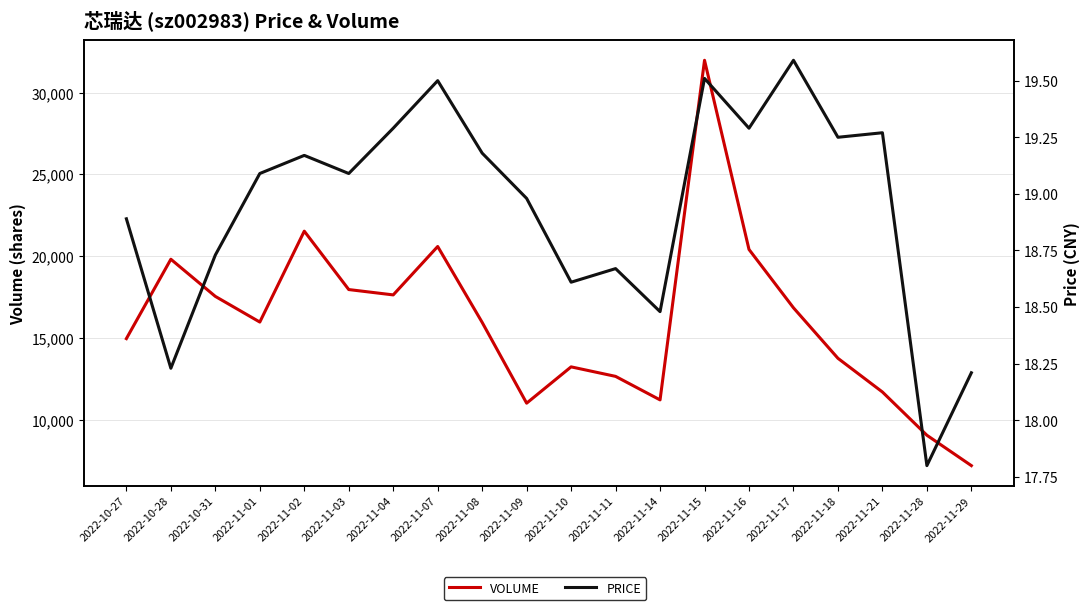

Reading left to right, what are all the values shown in this chart?

Volume: 2022-10-27=14954.0	2022-10-28=19808.0	2022-10-31=17536.0	2022-11-01=15967.0	2022-11-02=21525.0	2022-11-03=17954.0	2022-11-04=17627.0	2022-11-07=20587.0	2022-11-08=15946.0	2022-11-09=11007.0	2022-11-10=13227.0	2022-11-11=12645.0	2022-11-14=11207.0	2022-11-15=31974.0	2022-11-16=20407.0	2022-11-17=16837.0	2022-11-18=13750.0	2022-11-21=11690.0	2022-11-28=9045.0	2022-11-29=7188.0
Price (CNY): 2022-10-27=18.9	2022-10-28=18.2	2022-10-31=18.7	2022-11-01=19.1	2022-11-02=19.2	2022-11-03=19.1	2022-11-04=19.3	2022-11-07=19.5	2022-11-08=19.2	2022-11-09=19.0	2022-11-10=18.6	2022-11-11=18.7	2022-11-14=18.5	2022-11-15=19.5	2022-11-16=19.3	2022-11-17=19.6	2022-11-18=19.2	2022-11-21=19.3	2022-11-28=17.8	2022-11-29=18.2